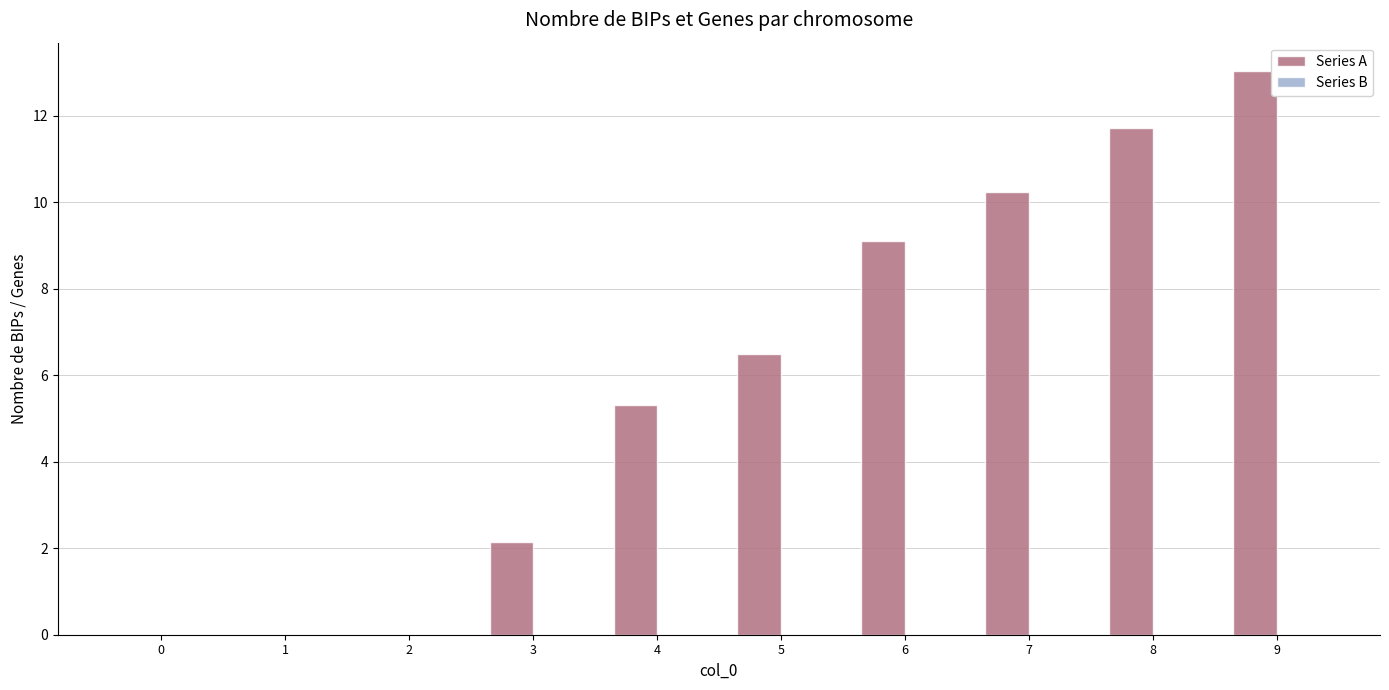

What is the change in value from 0 to 5?

+6.5